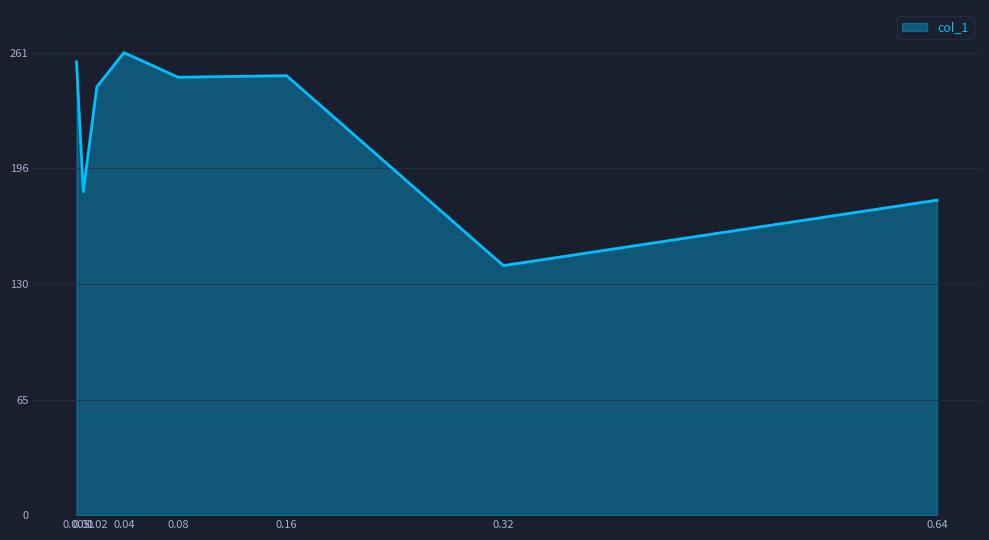

What is the difference between the second highest and second lowest values?

78.0